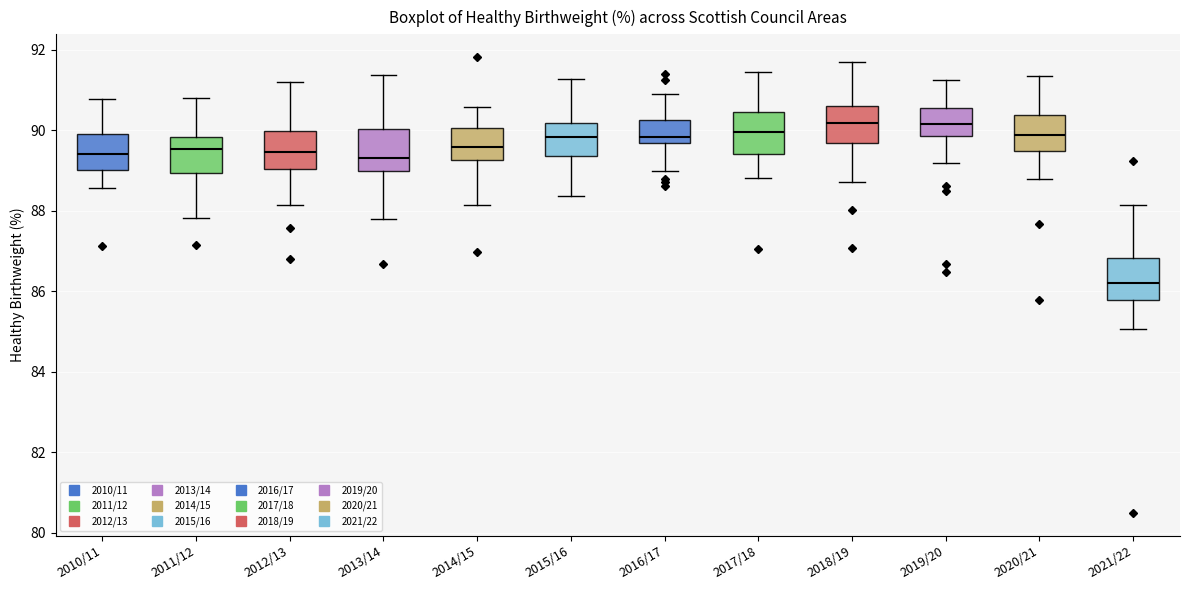

Reading left to right, transcribe this box plot: for each box, give where its median line is, the range the box spans, and where its two whiskers end, as read against the y-axis. The values are not printed on the chart, so give them approximately, as read against the axis.

2010/11: median 89.4, box 89.0 to 90.0, whiskers 88.6 to 90.8
2011/12: median 89.6, box 89.0 to 89.8, whiskers 87.8 to 90.8
2012/13: median 89.4, box 89.0 to 90.0, whiskers 88.2 to 91.2
2013/14: median 89.4, box 89.0 to 90.0, whiskers 87.8 to 91.4
2014/15: median 89.6, box 89.2 to 90.0, whiskers 88.2 to 90.6
2015/16: median 89.8, box 89.4 to 90.2, whiskers 88.4 to 91.2
2016/17: median 89.8, box 89.6 to 90.2, whiskers 89.0 to 91.0
2017/18: median 90.0, box 89.4 to 90.4, whiskers 88.8 to 91.4
2018/19: median 90.2, box 89.6 to 90.6, whiskers 88.8 to 91.6
2019/20: median 90.2, box 89.8 to 90.6, whiskers 89.2 to 91.2
2020/21: median 89.8, box 89.4 to 90.4, whiskers 88.8 to 91.4
2021/22: median 86.2, box 85.8 to 86.8, whiskers 85.0 to 88.2